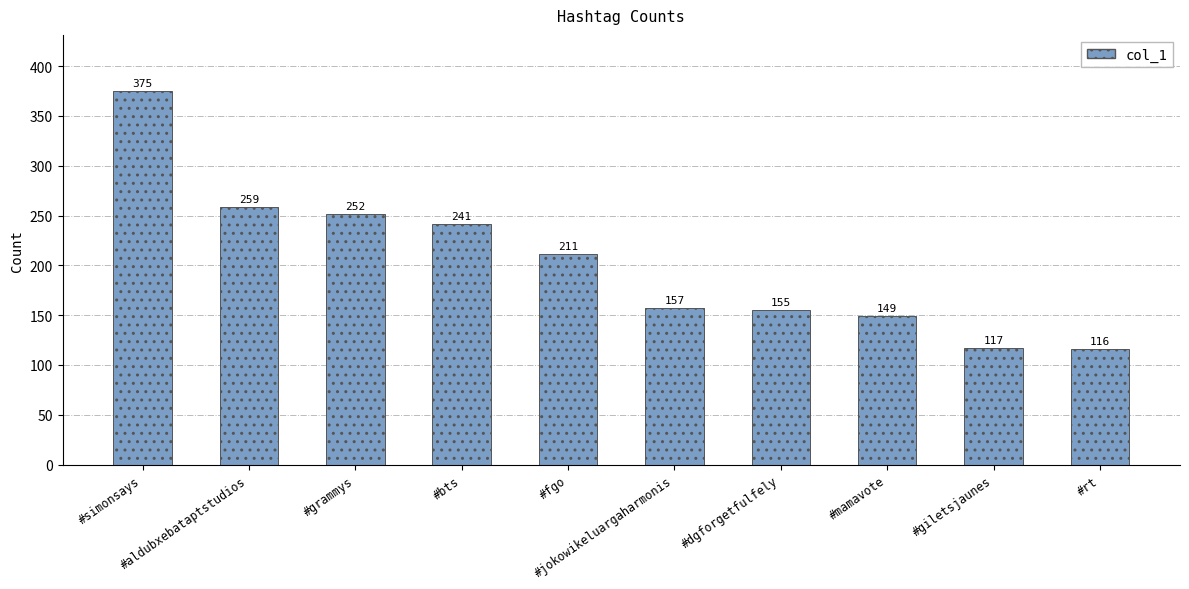

What position from the right is #simonsays?

10